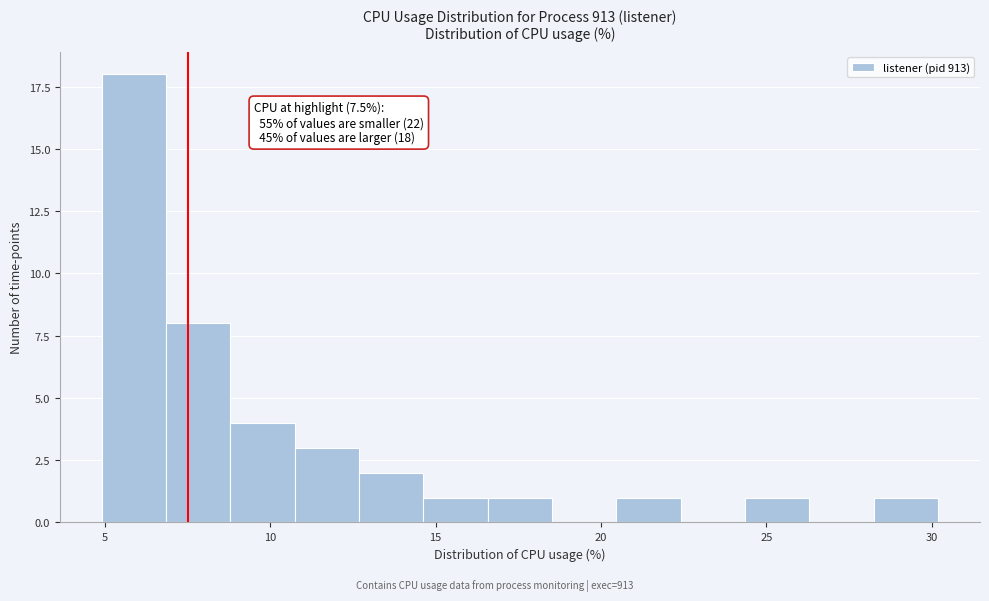

Around what value on the x-axis is the tallest bar? Give the approximate position of its centre, as read against the axis.

6.0